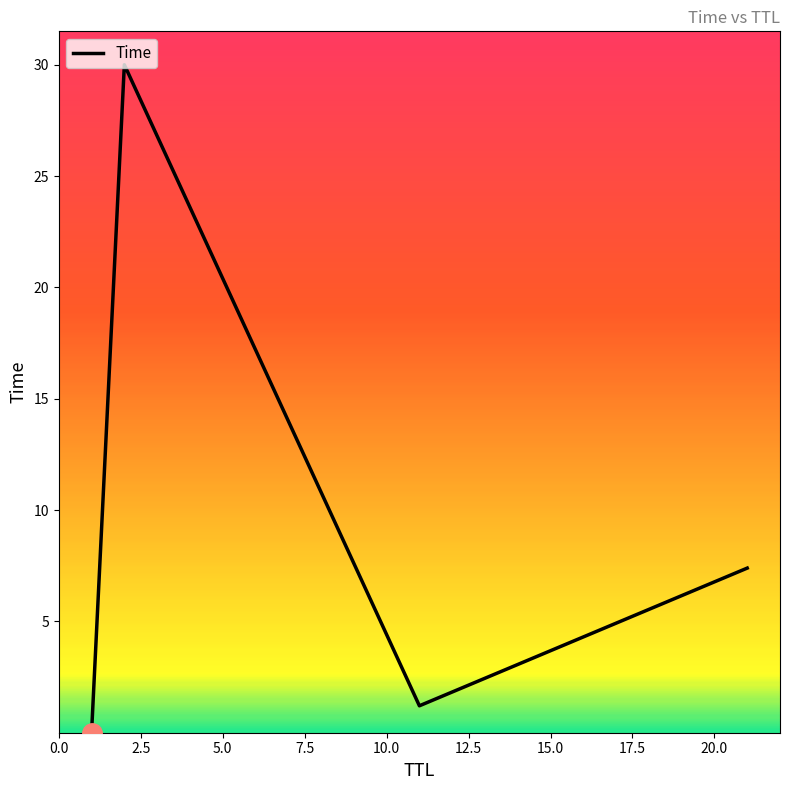

What is the average value?

9.7